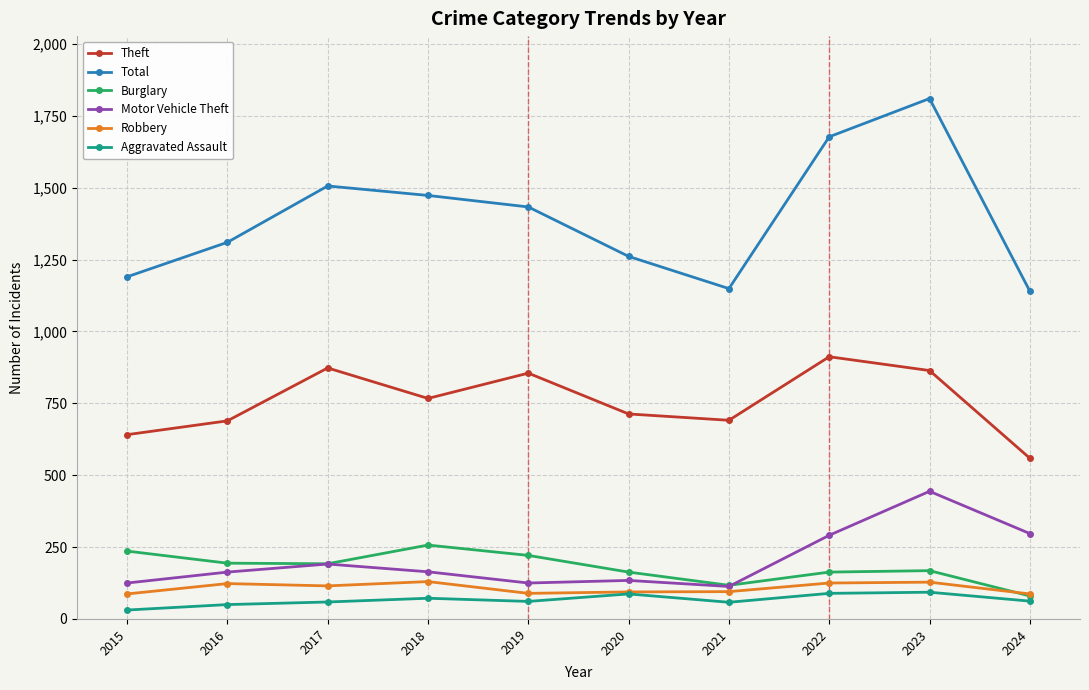

Which series has the largest range (max minus min)?

Total